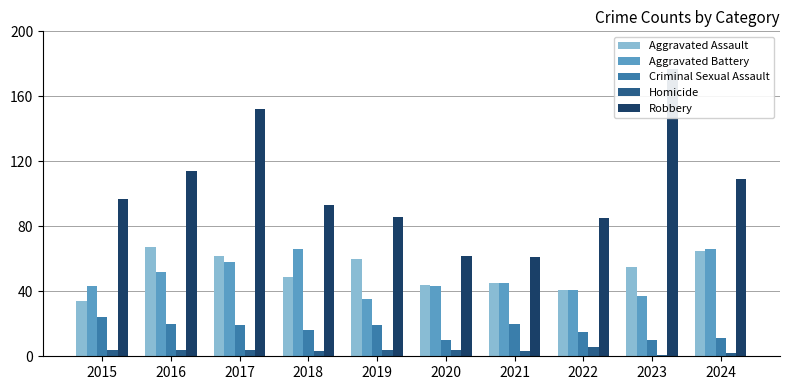

True or false: Criminal Sexual Assault has a value of 24 at 2015.

True